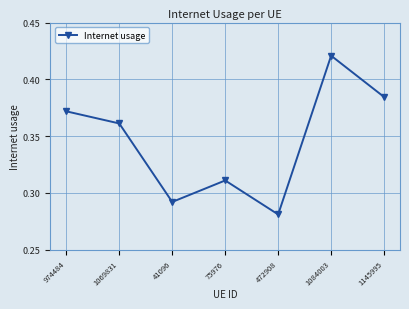

Which label corresponds to the largest value in the chart?

1084003